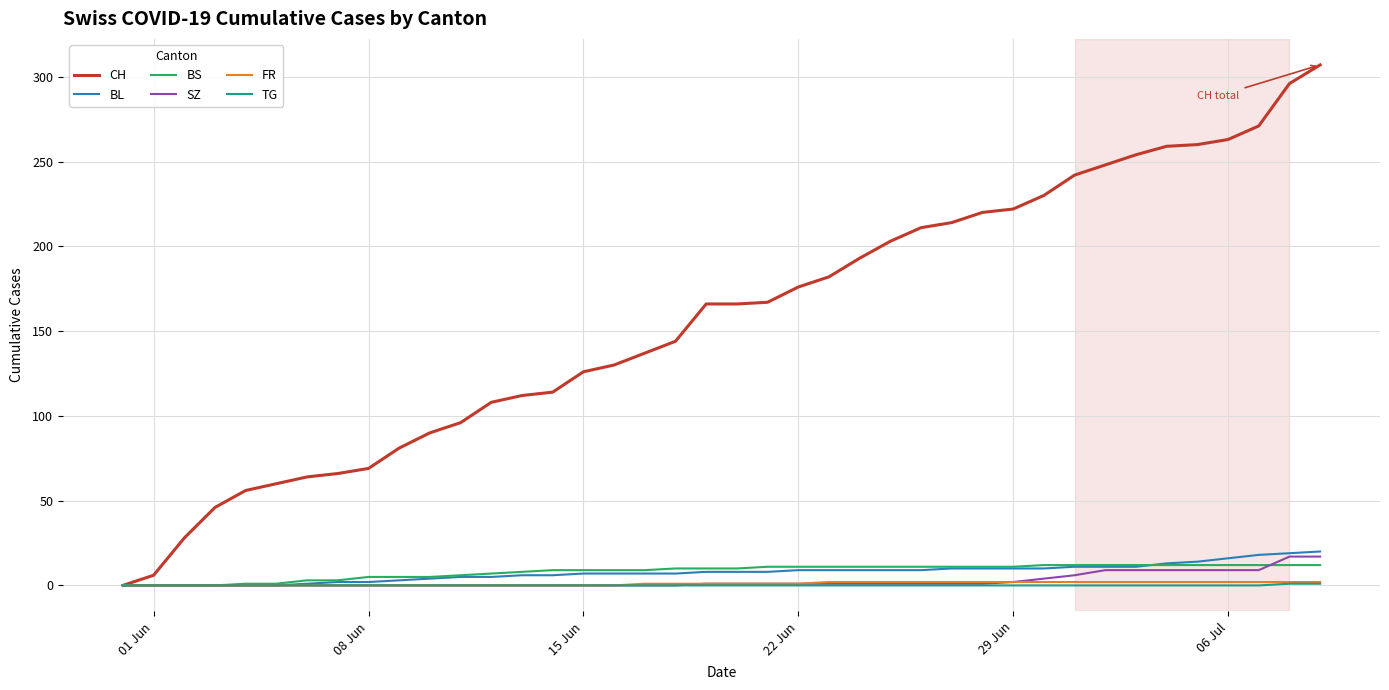

Which series has the widest spread of values?

CH